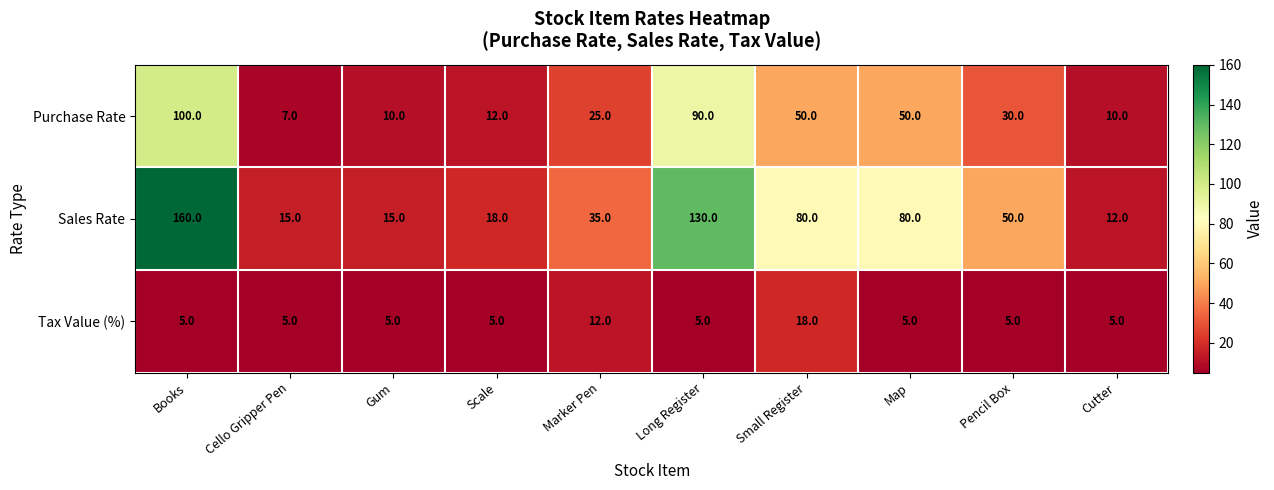

Which series has the largest total across all categories?

Sales Rate